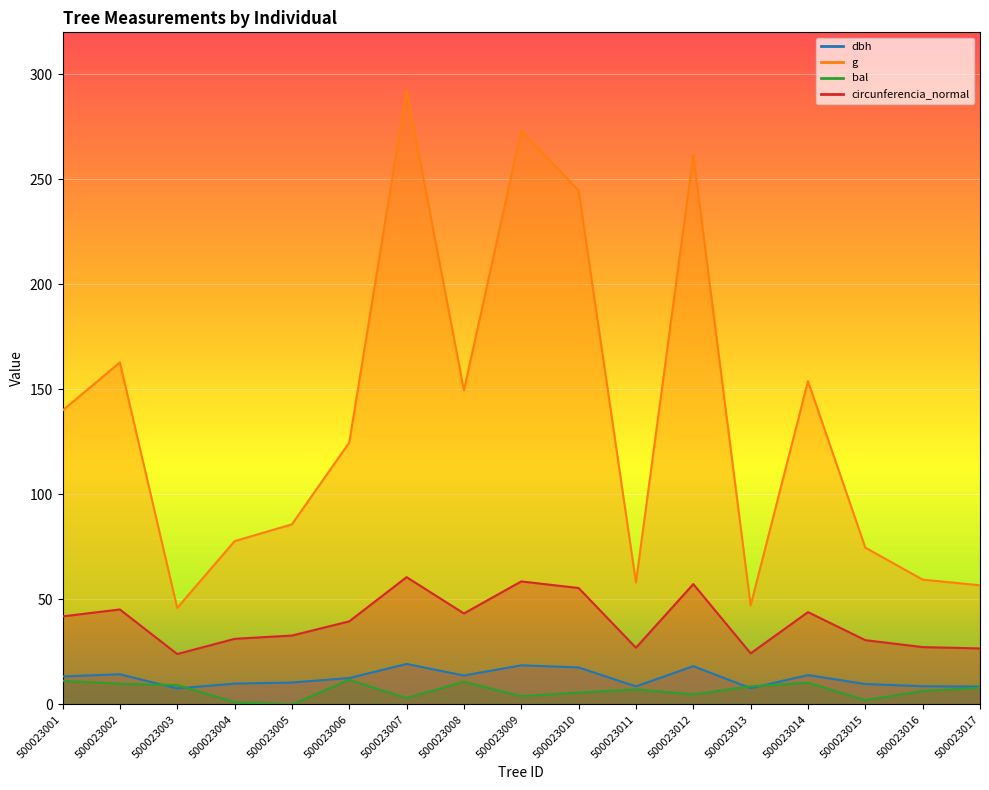

True or false: dbh and bal cross at least once.

True